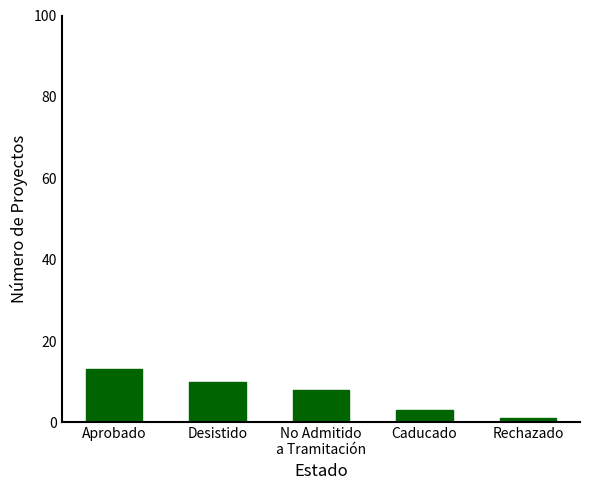

Reading right to left, transcribe all the data shown in this chart.

1	3	8	10	13